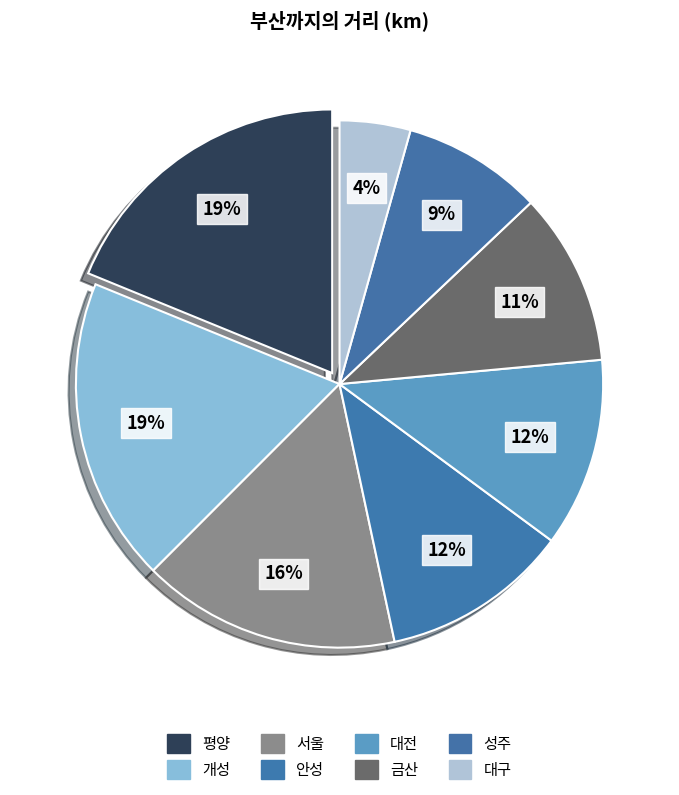

What is the largest slice in the pie chart?

평양